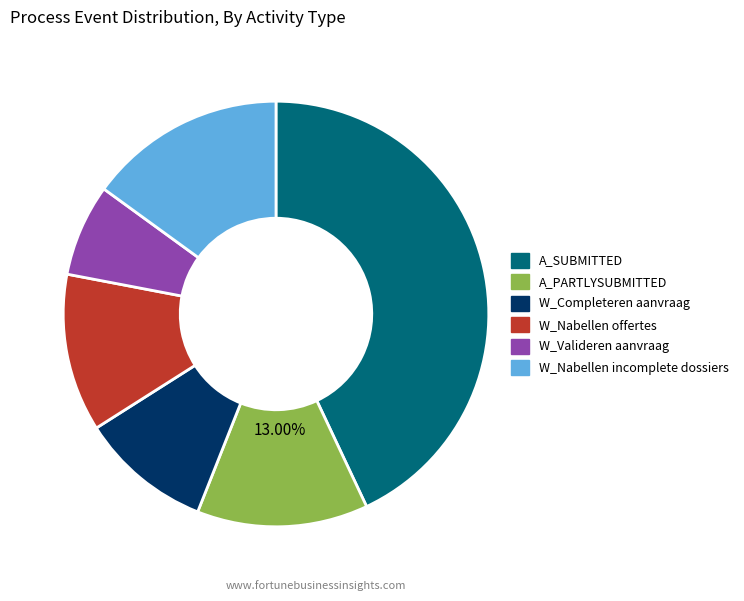

Is there any slice that represents more than half of the pie?

No